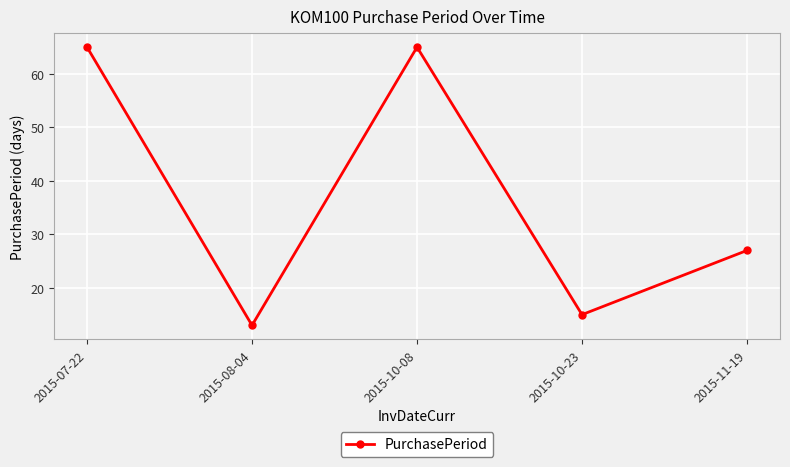

Where is the data nearest to the value 39?

2015-11-19